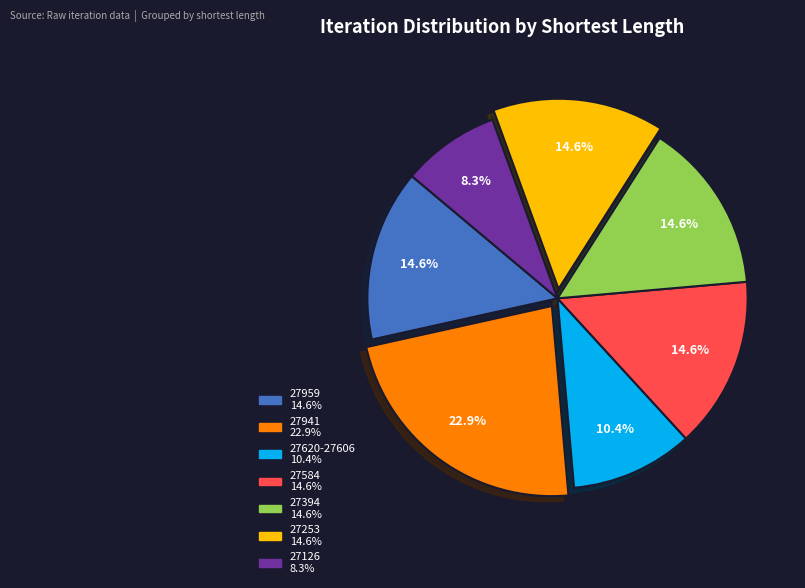

To the nearest percent, what portion does 27253 represent?

15%